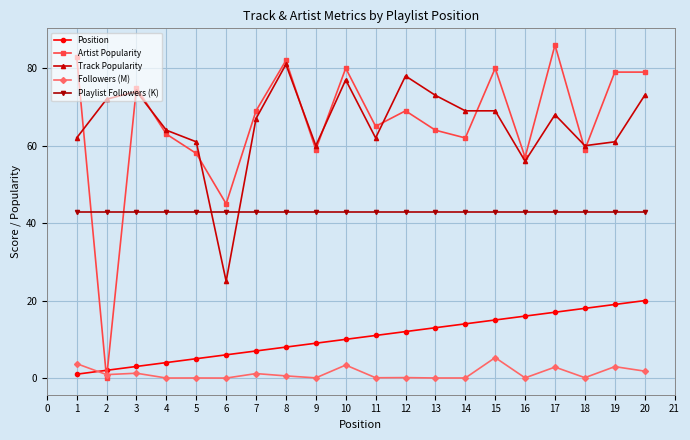

List the series in order of their peak value, lowest first.

Followers (M), Position, Playlist Followers (K), Track Popularity, Artist Popularity